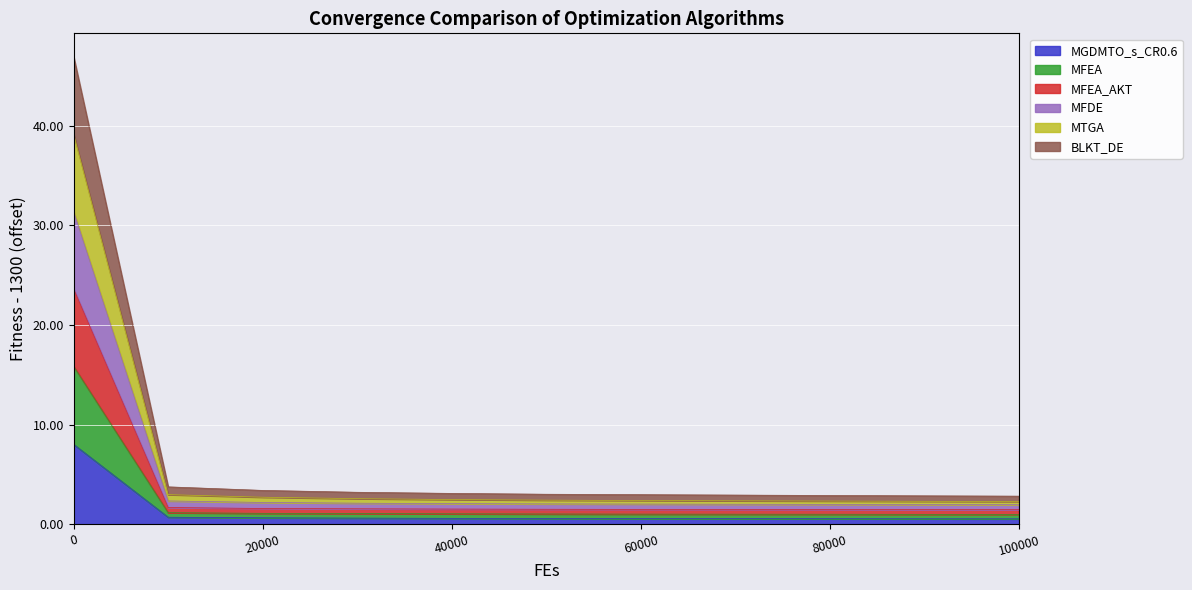

True or false: BLKT_DE has more than 1 points higher than both neighbors.

False